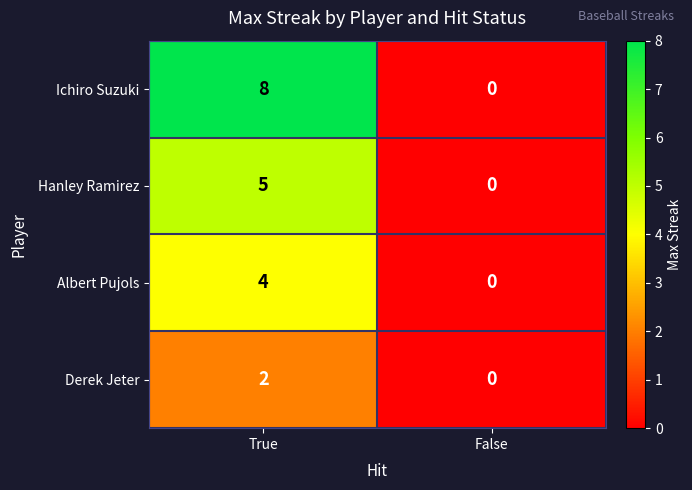

The value of Derek Jeter at True is 1. True or false?

False